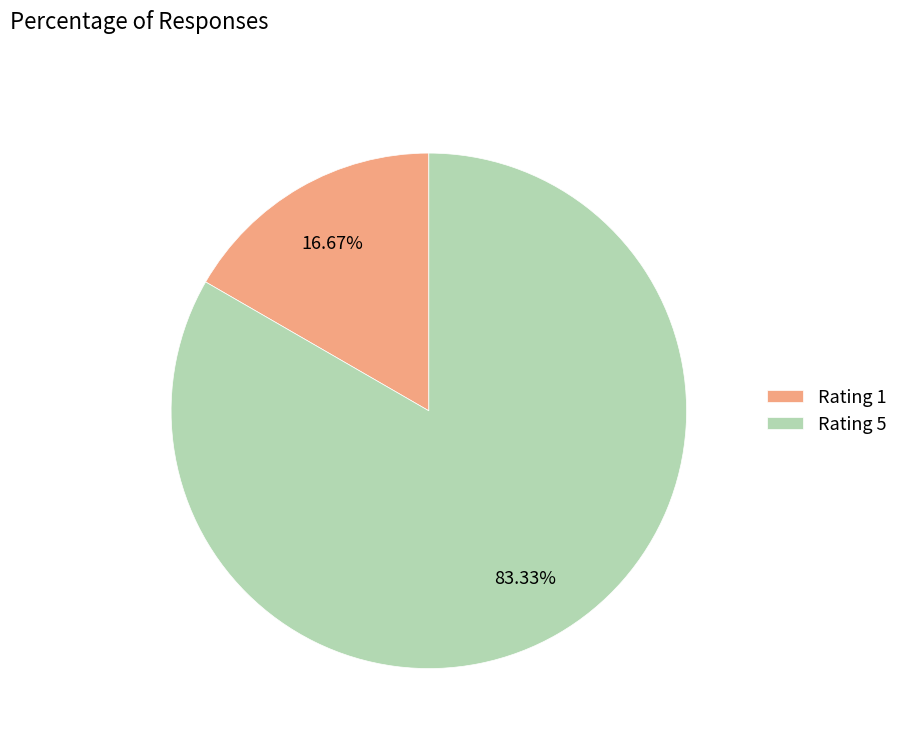

To the nearest percent, what is the average slice percentage?

50%